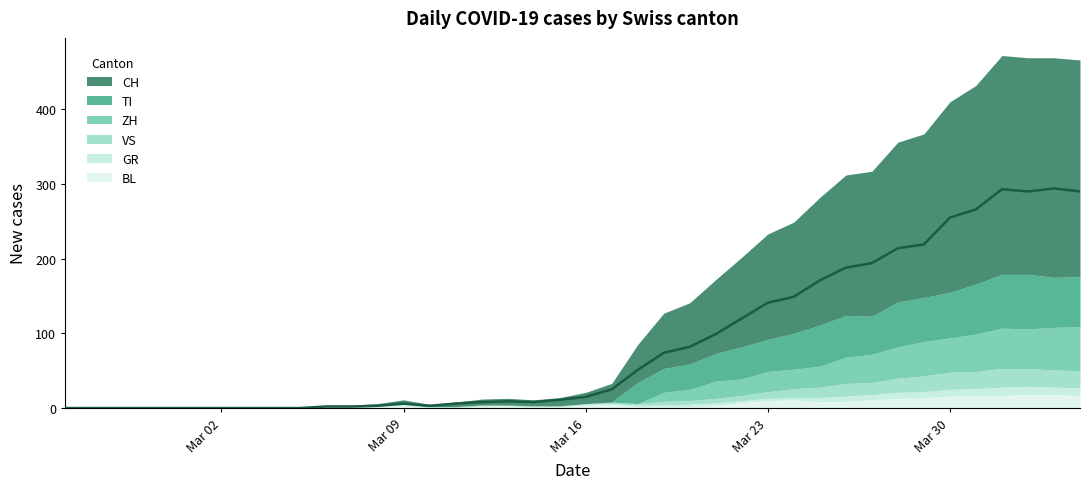

What is the difference between the BL values at 34 and 18?

14